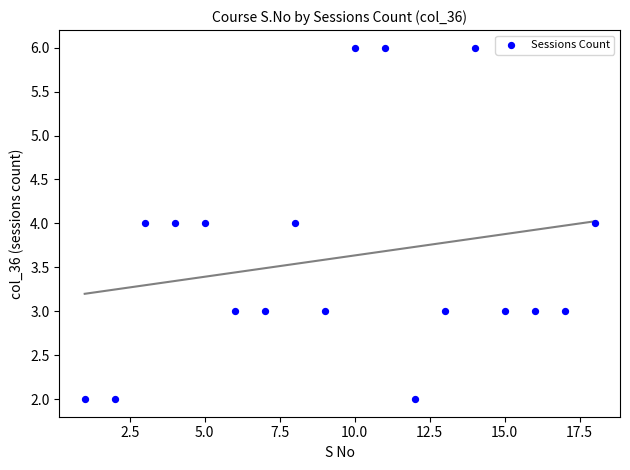

What is the range of Y values (max minus min)?

4